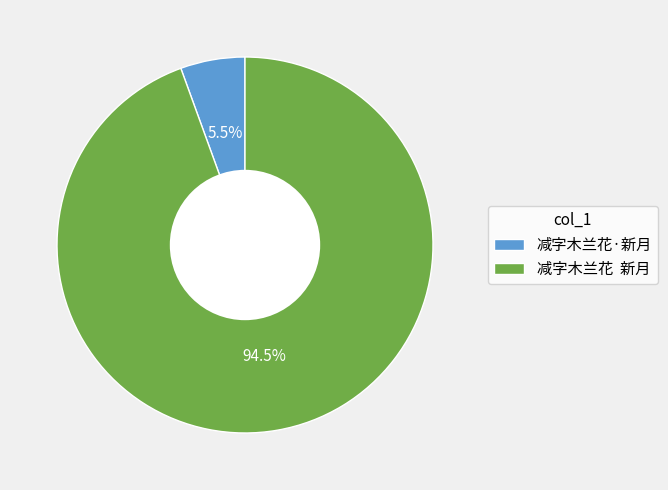

Which has a higher value, 减字木兰花·新月 or 减字木兰花 新月?

减字木兰花 新月